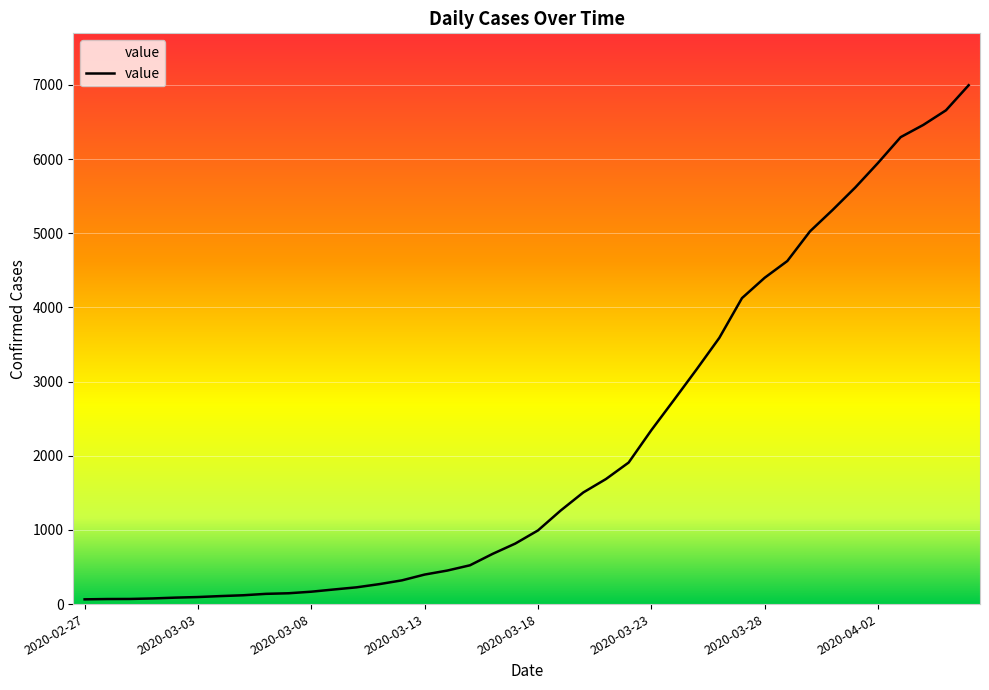

What is the maximum value shown in the chart?

6995